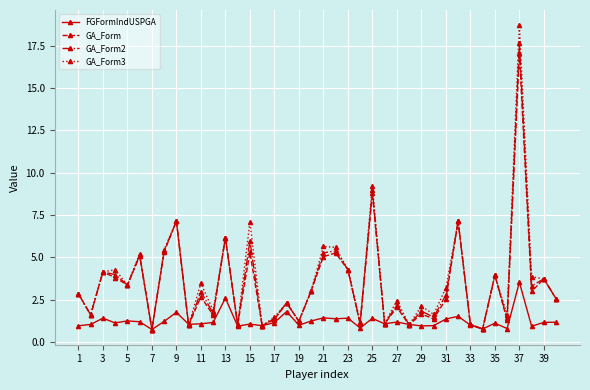

Which series has the largest range (max minus min)?

GA_Form3